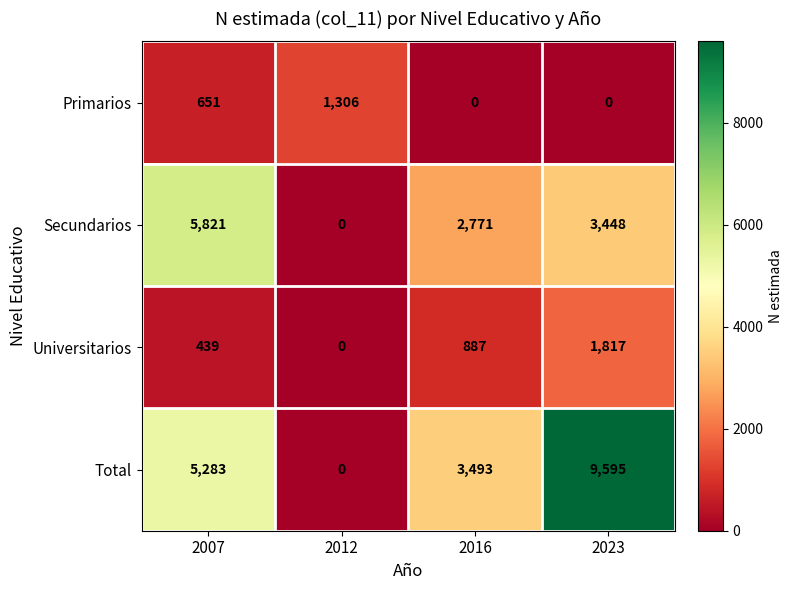

What is the difference between the highest and lowest values at 2007?

5382